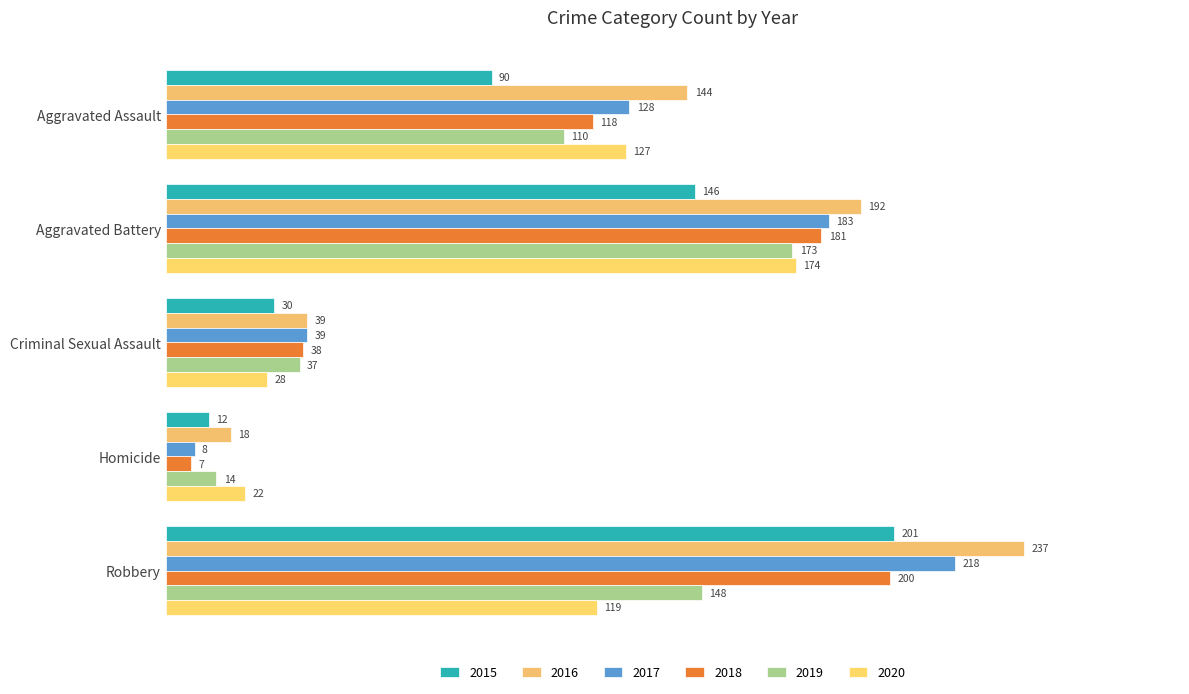

At which category is the sum across all series the highest?

Robbery